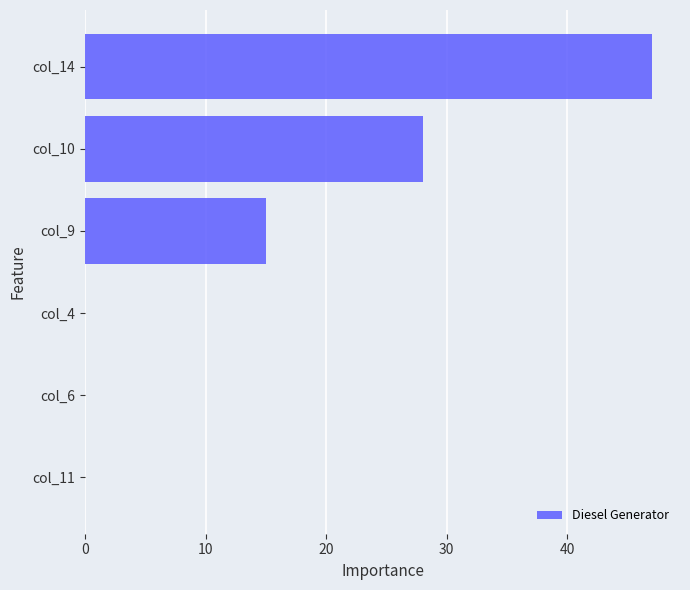

Are the bars horizontal?

Yes